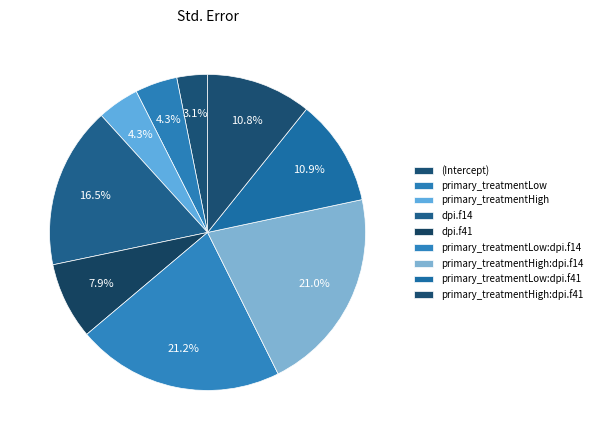

What percentage is NOT represented by primary_treatmentLow?

95.7%